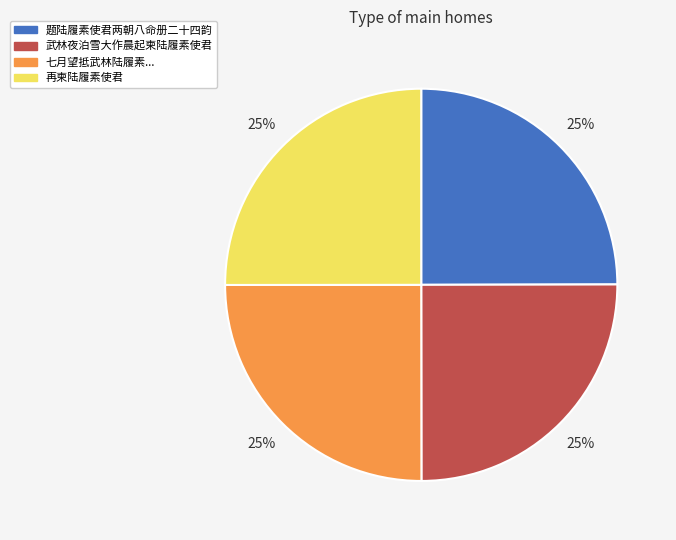

How many slices are in this pie chart?

4